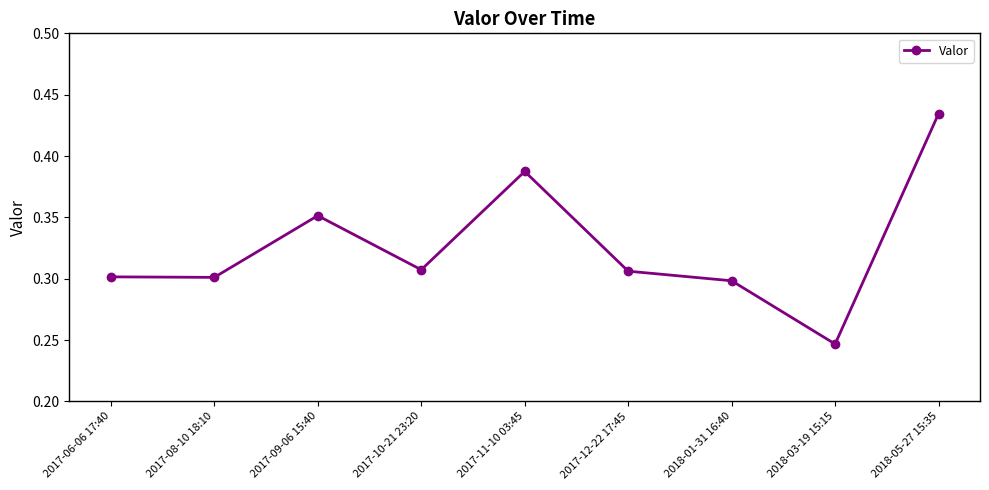

Where is the data nearest to the value 0?

2018-03-19 15:15